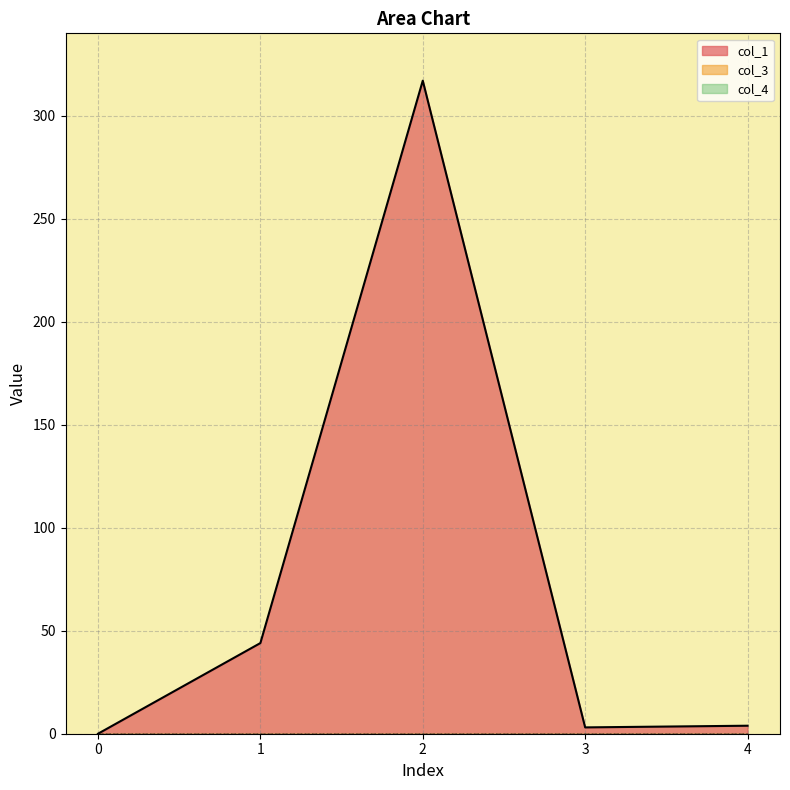

True or false: col_1 and col_3 intersect in this chart.

False